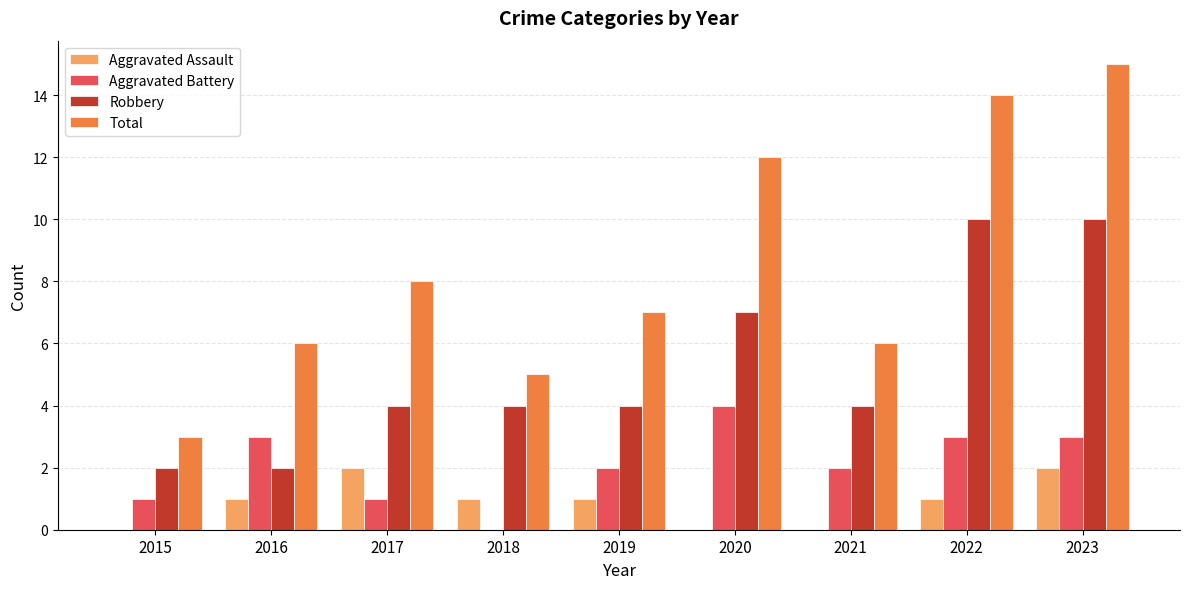

How many Aggravated Battery values are between 1 and 3?

7